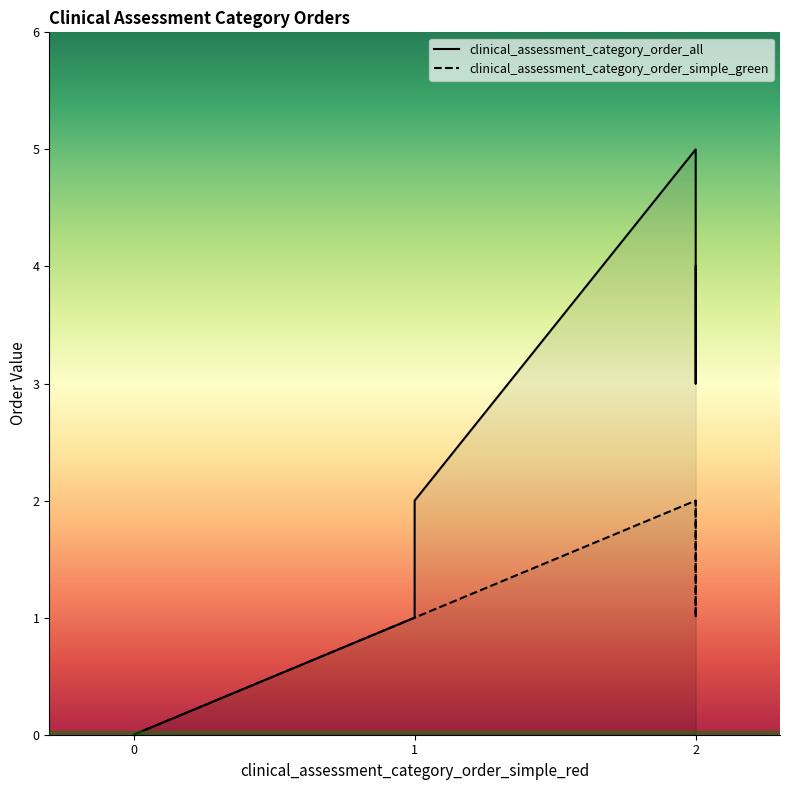

How many lines are shown in the chart?

2